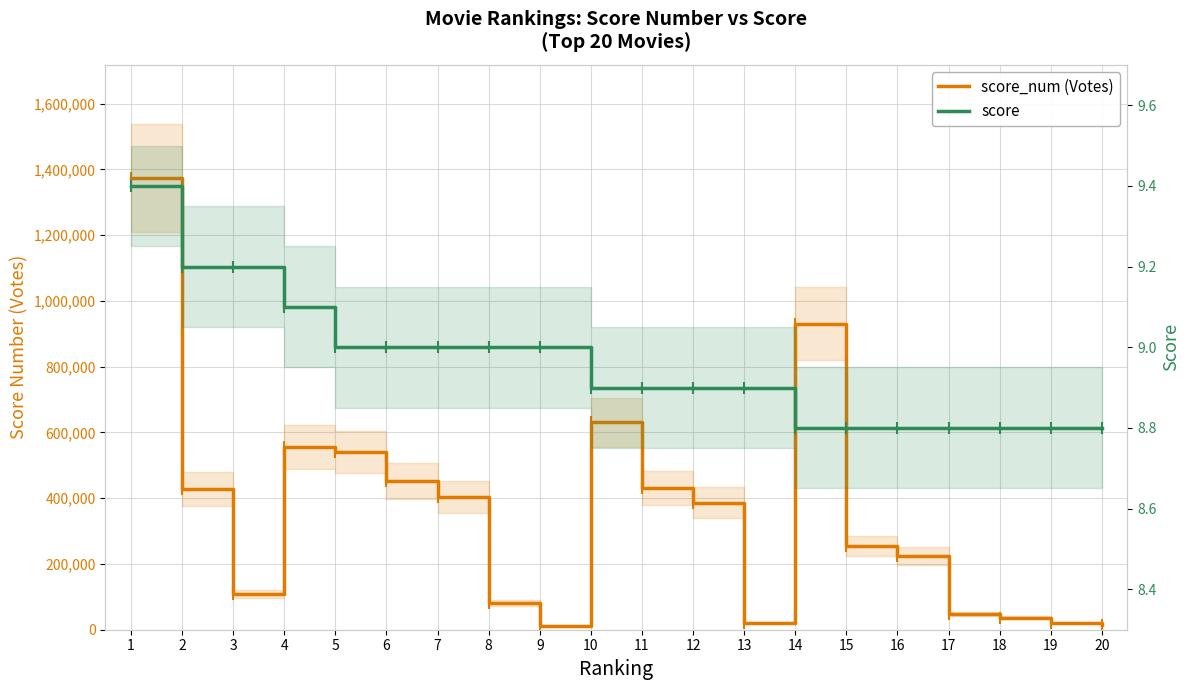

What are all the series names shown in the legend?

score_num (Votes), score